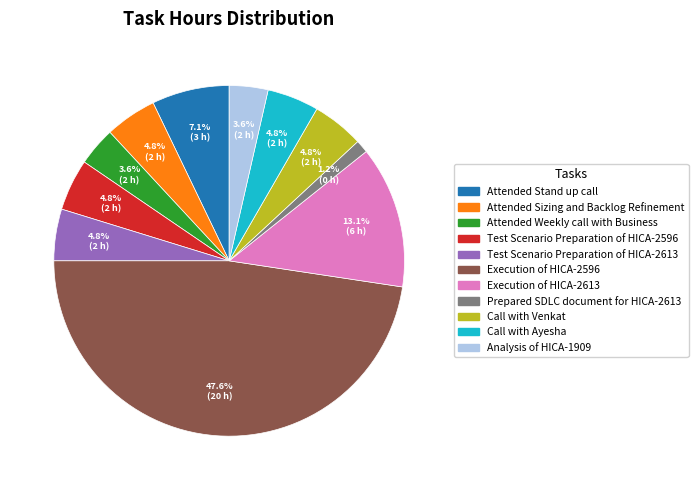

To the nearest percent, what is the difference between the Execution of HICA-2613 and Attended Sizing and Backlog Refinement slice percentages?

8%